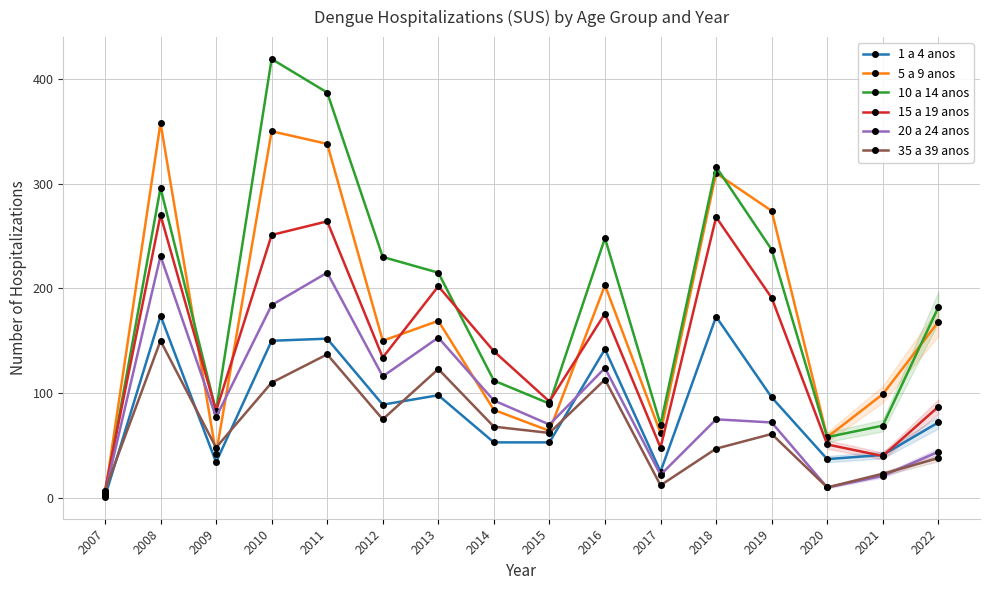

Reading left to right, transcribe all the data shown in this chart.

1 a 4 anos: 2007=1	2008=174	2009=34	2010=150	2011=152	2012=89	2013=98	2014=53	2015=53	2016=142	2017=25	2018=173	2019=96	2020=37	2021=41	2022=72
5 a 9 anos: 2007=3	2008=358	2009=42	2010=350	2011=338	2012=150	2013=169	2014=84	2015=64	2016=203	2017=62	2018=310	2019=274	2020=58	2021=99	2022=168
10 a 14 anos: 2007=3	2008=296	2009=83	2010=419	2011=387	2012=230	2013=215	2014=112	2015=90	2016=248	2017=70	2018=316	2019=237	2020=58	2021=69	2022=182
15 a 19 anos: 2007=7	2008=270	2009=83	2010=251	2011=264	2012=134	2013=202	2014=140	2015=92	2016=176	2017=48	2018=268	2019=191	2020=51	2021=40	2022=87
20 a 24 anos: 2007=4	2008=231	2009=77	2010=184	2011=215	2012=116	2013=153	2014=93	2015=70	2016=124	2017=22	2018=75	2019=72	2020=10	2021=21	2022=44
35 a 39 anos: 2007=7	2008=150	2009=48	2010=110	2011=137	2012=75	2013=123	2014=68	2015=62	2016=113	2017=12	2018=47	2019=61	2020=10	2021=23	2022=38